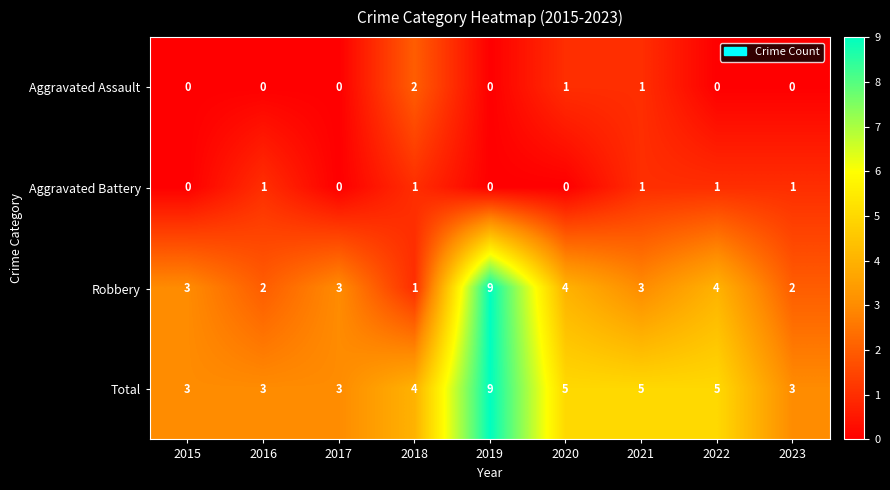

What is the total value across all series at 2017?

6